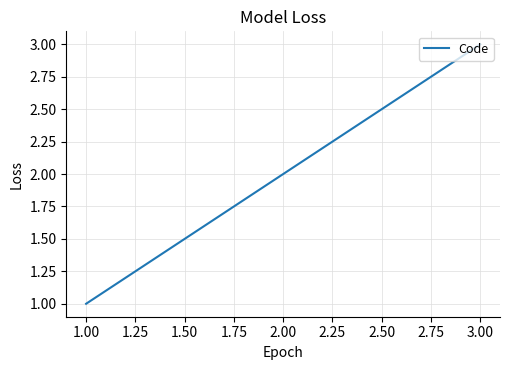

List the labels in order of value, largest first.

3.00, 2.00, 1.00